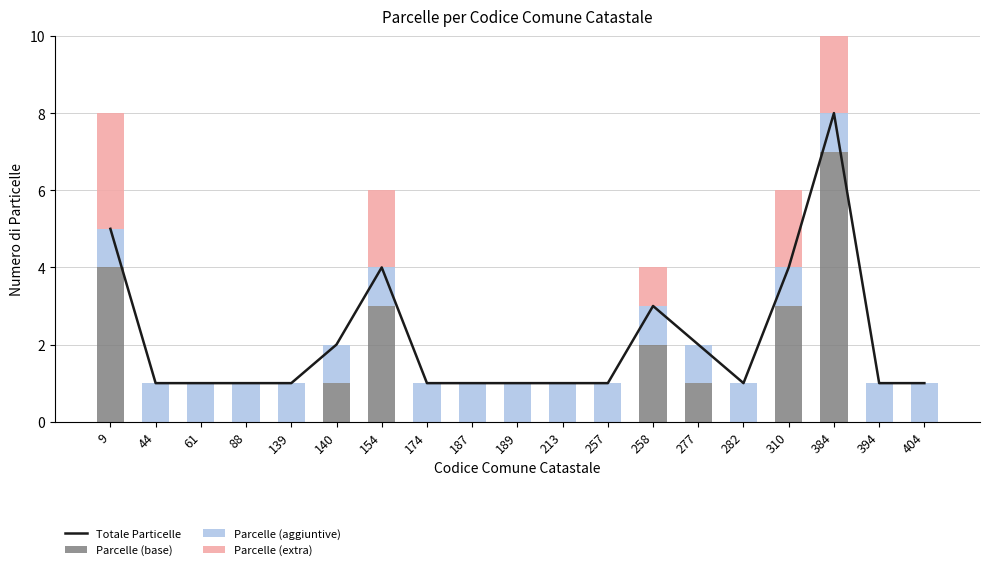

Reading right to left, what are all the values shown in this chart?

Totale Particelle: 404=1	394=1	384=8	310=4	282=1	277=2	258=3	257=1	213=1	189=1	187=1	174=1	154=4	140=2	139=1	88=1	61=1	44=1	9=5
Parcelle (base): 404=0	394=0	384=7	310=3	282=0	277=1	258=2	257=0	213=0	189=0	187=0	174=0	154=3	140=1	139=0	88=0	61=0	44=0	9=4
Parcelle (aggiuntive): 404=1	394=1	384=1	310=1	282=1	277=1	258=1	257=1	213=1	189=1	187=1	174=1	154=1	140=1	139=1	88=1	61=1	44=1	9=1
Parcelle (extra): 404=0	394=0	384=6	310=2	282=0	277=0	258=1	257=0	213=0	189=0	187=0	174=0	154=2	140=0	139=0	88=0	61=0	44=0	9=3